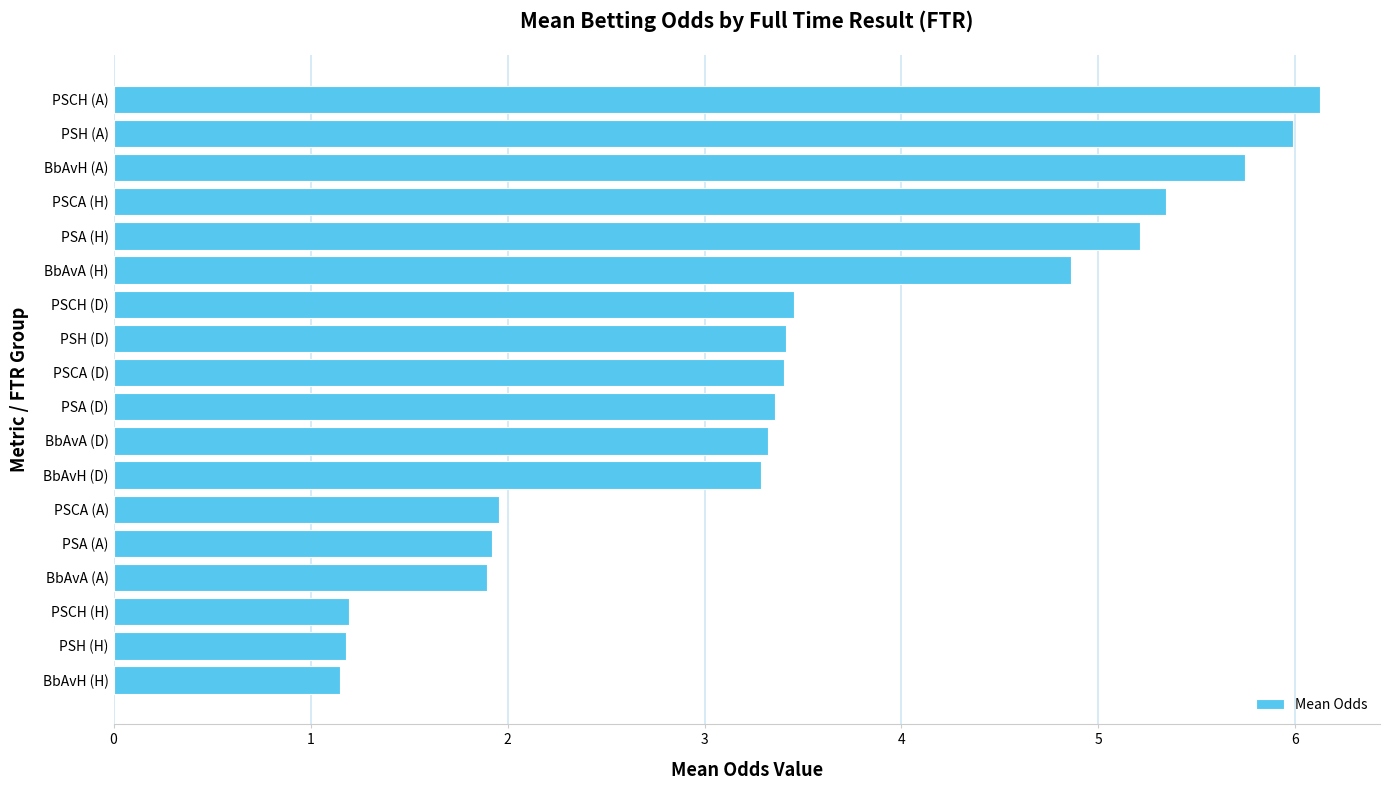

What is the ratio of the value at BbAvA (D) to the value at PSCH (D)?

1.0